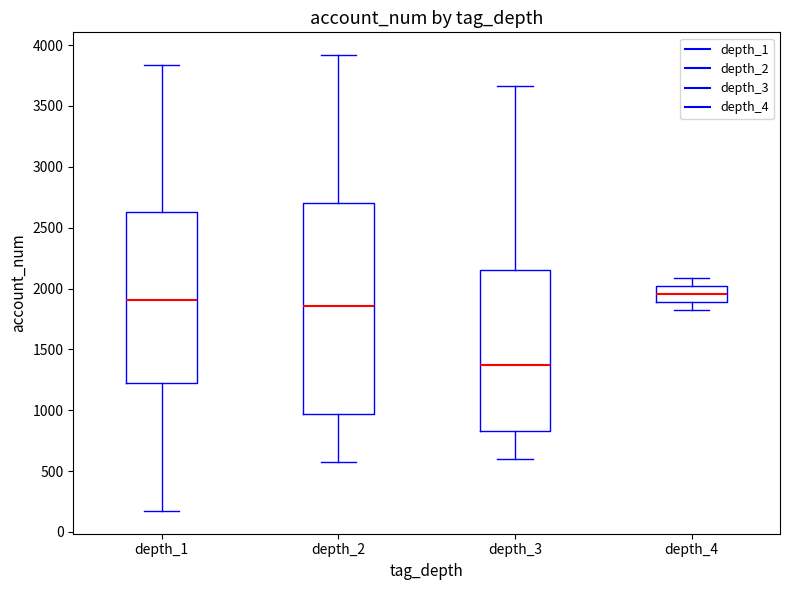

Reading left to right, read every box against the y-axis: the position of its median line, the range the box covers, and the ends of its whiskers. The values are not printed on the chart, so give them approximately, as read against the axis.

depth_1: median 1900, box 1250 to 2650, whiskers 150 to 3850
depth_2: median 1850, box 950 to 2700, whiskers 600 to 3900
depth_3: median 1350, box 850 to 2150, whiskers 600 to 3650
depth_4: median 1950, box 1900 to 2000, whiskers 1850 to 2100